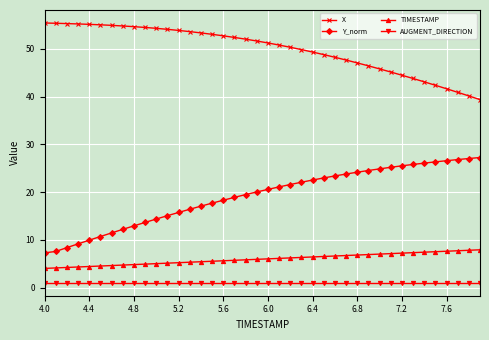

List the series in order of their peak value, highest first.

X, Y_norm, TIMESTAMP, AUGMENT_DIRECTION